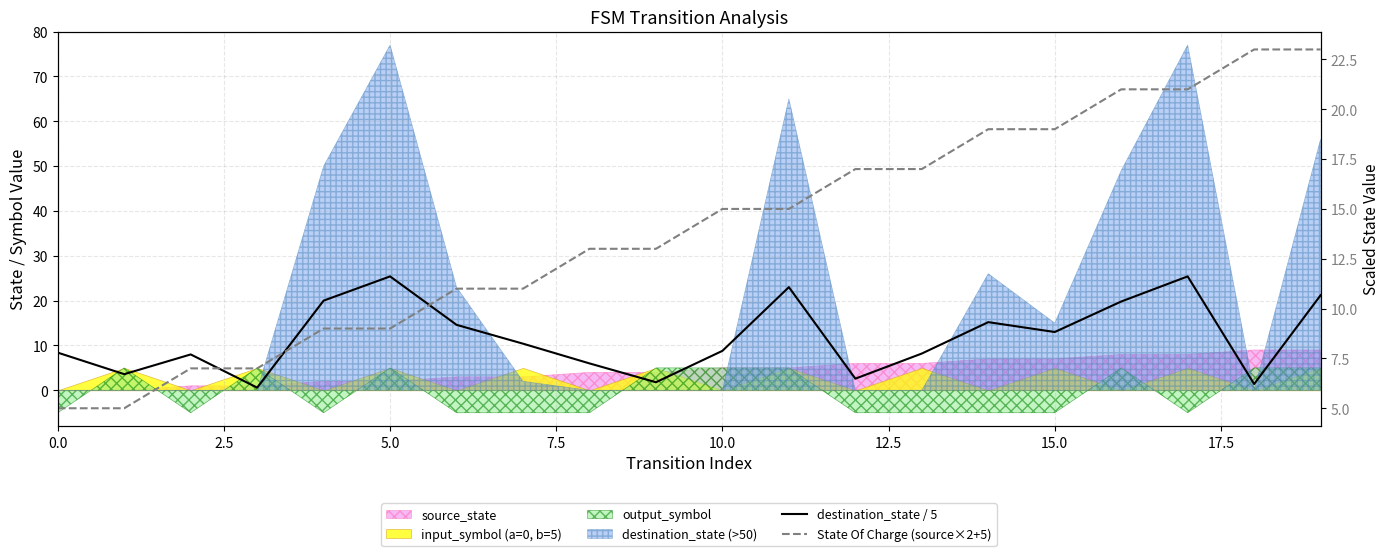

What position from the left is 5.0?

3